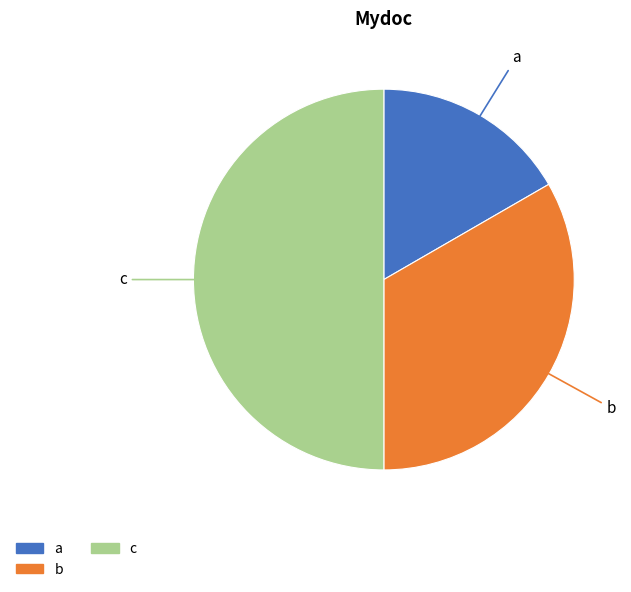

Rank the categories by value from highest to lowest.

c, b, a